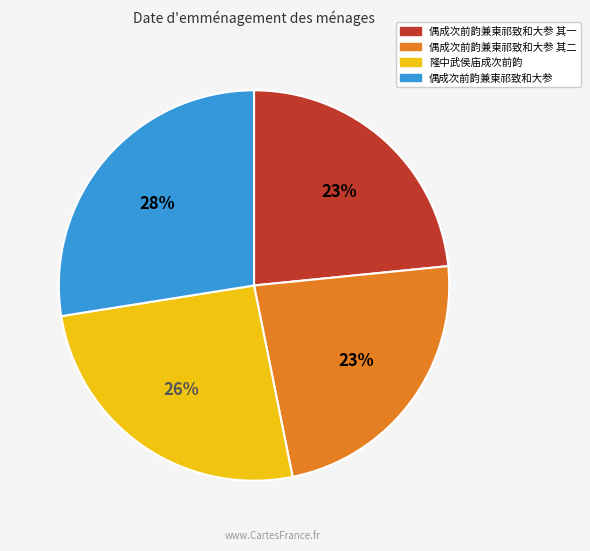

Is there a majority slice in this chart?

No